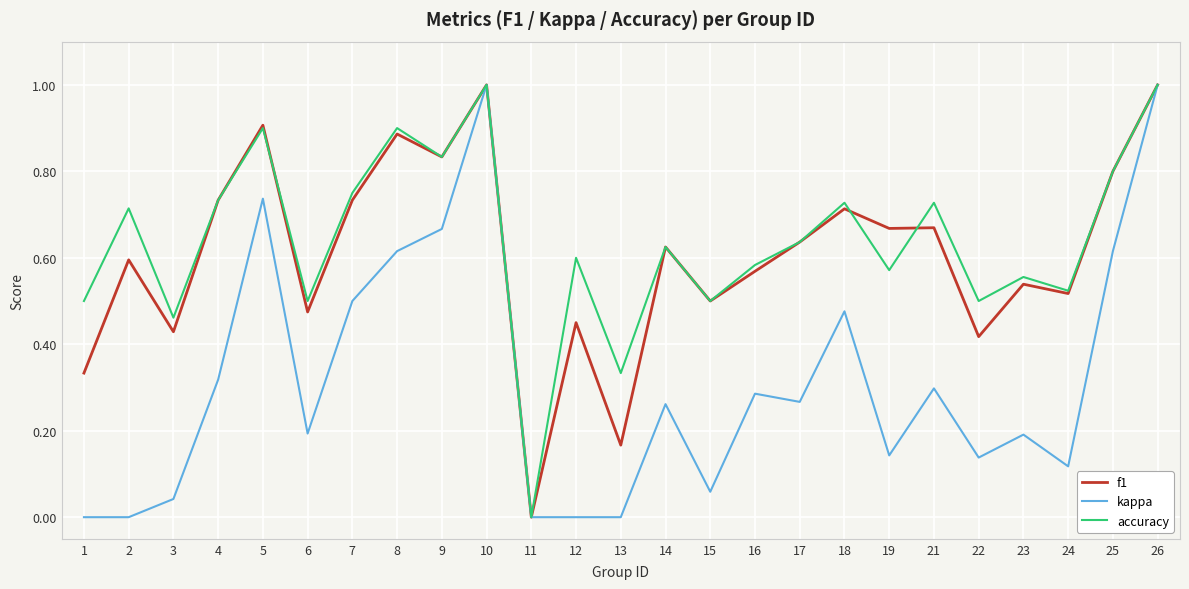

What are all the series names shown in the legend?

f1, kappa, accuracy